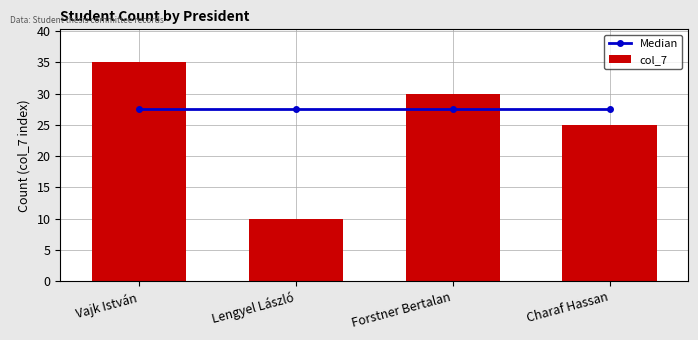

The value of col_7 at Lengyel László is 10.0. True or false?

True